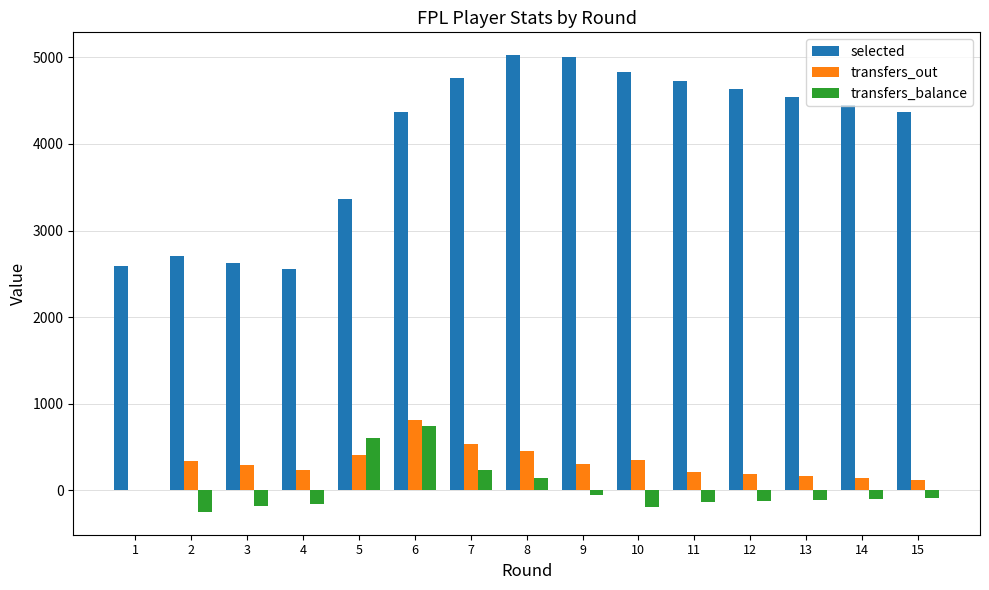

The value of transfers_balance at 11 is -135. True or false?

True